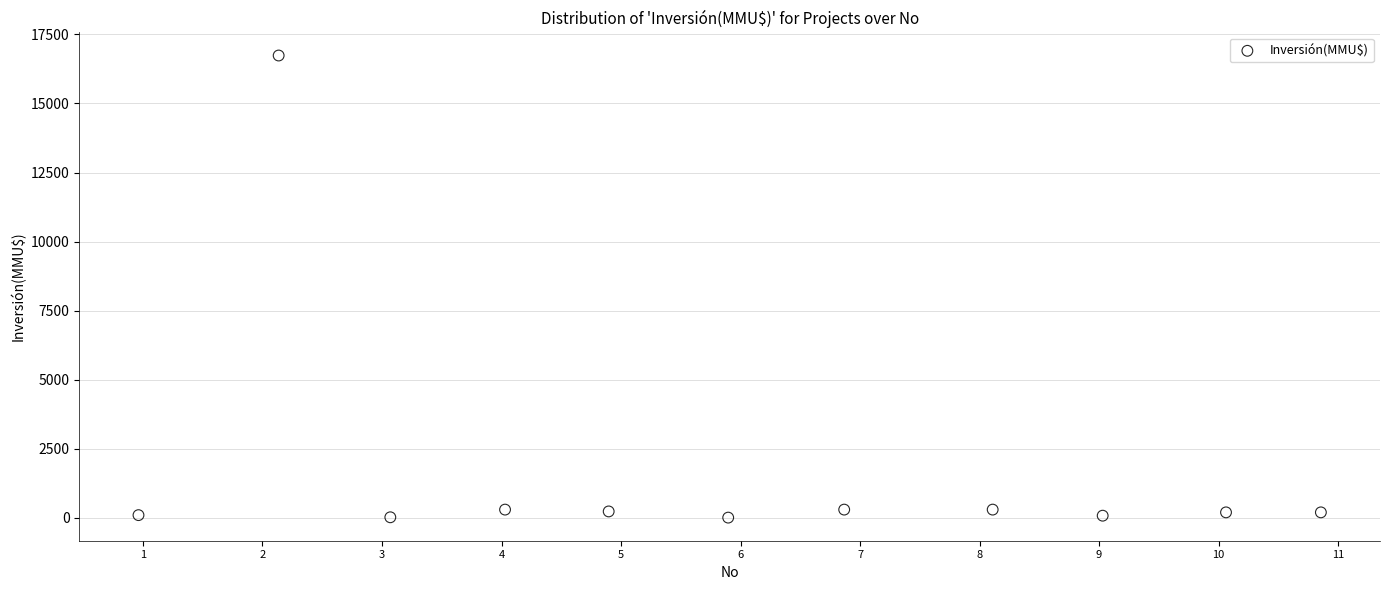

What is the average Y value?

1680